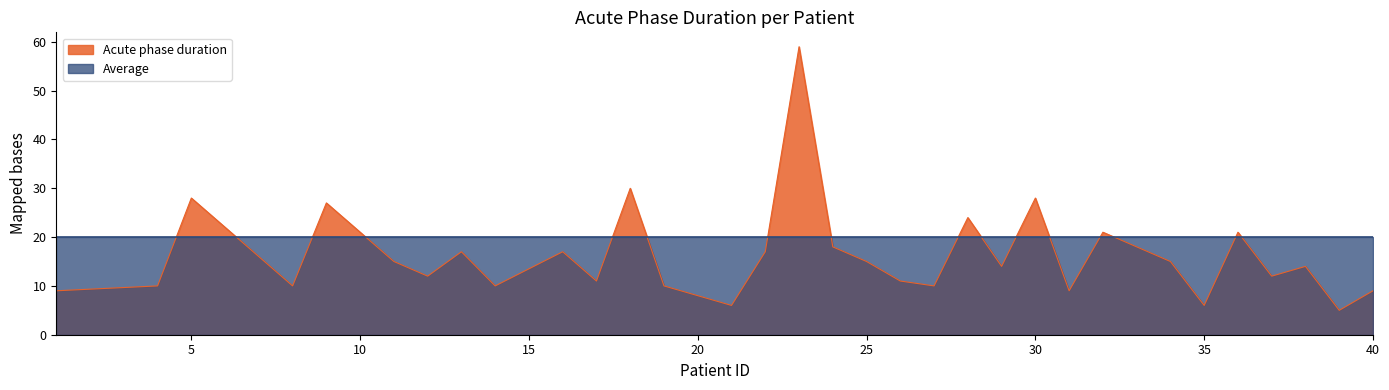

At which category does the chart reach its peak across all series?

23